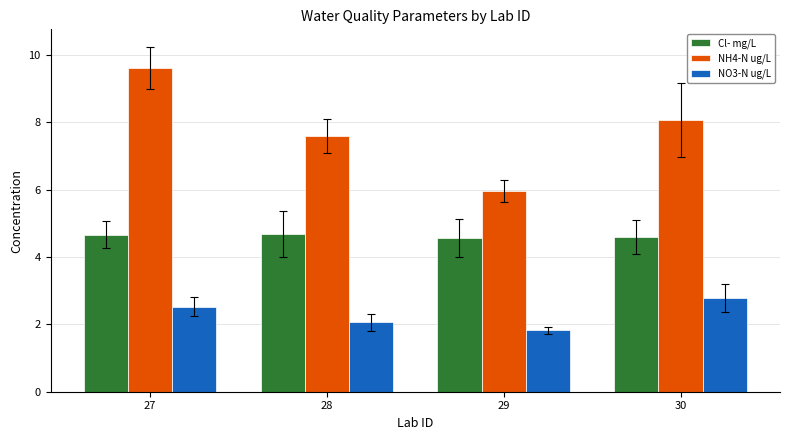

Rank the series at 28 from lowest to highest value.

NO3-N ug/L, Cl- mg/L, NH4-N ug/L